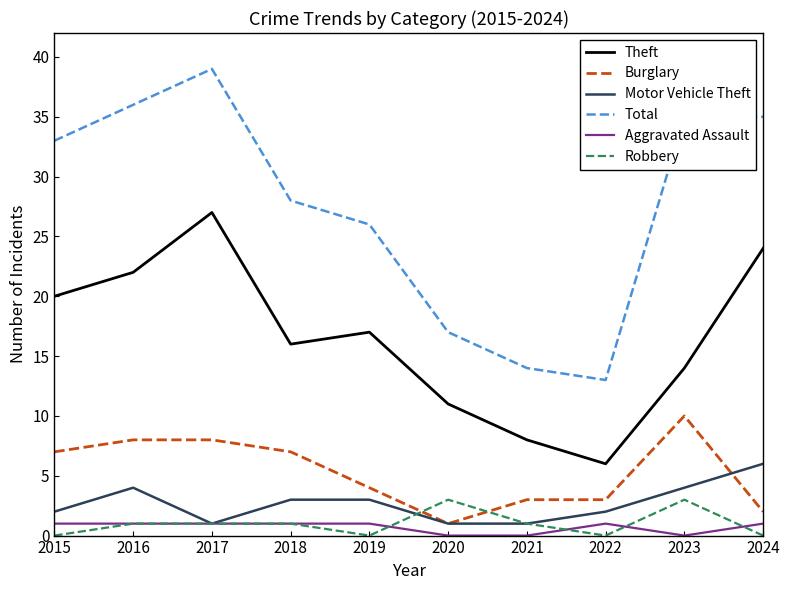

Is it true that Aggravated Assault equals 1 at 2018?

True